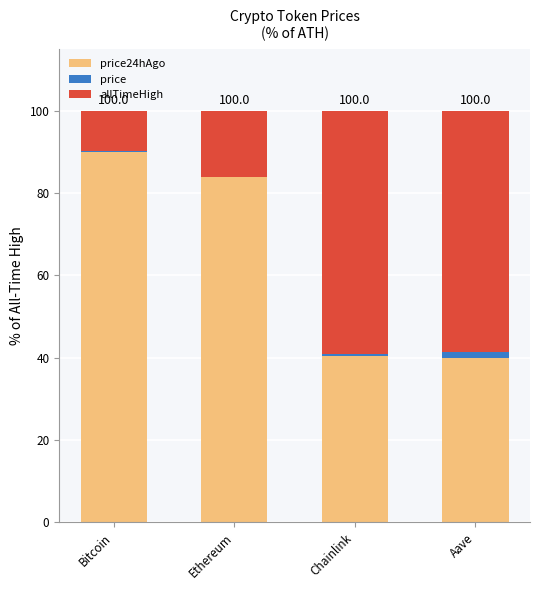

What are all the series names shown in the legend?

price24hAgo, price, allTimeHigh